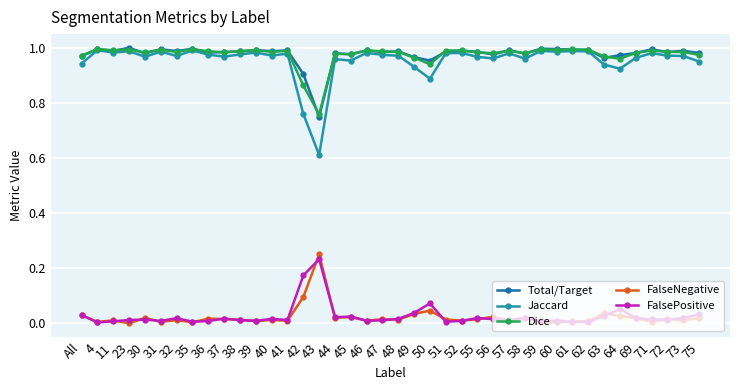

The value of FalseNegative at 36 is 0.0. True or false?

False